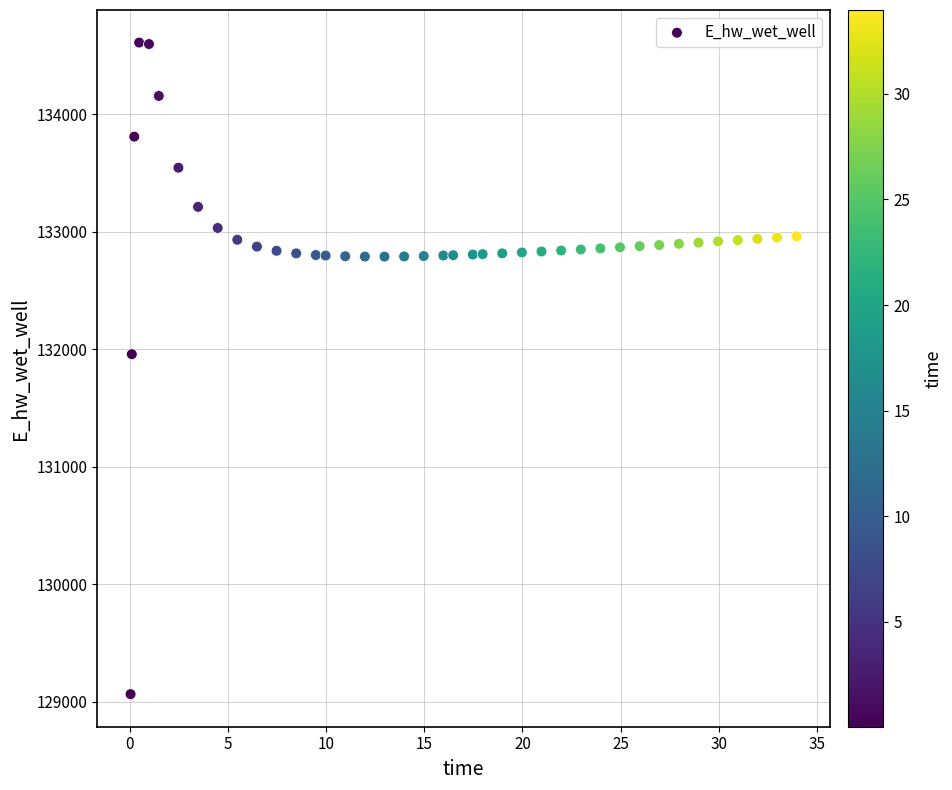

What Y value in the scatter plot is closest to 131838?

131958.9